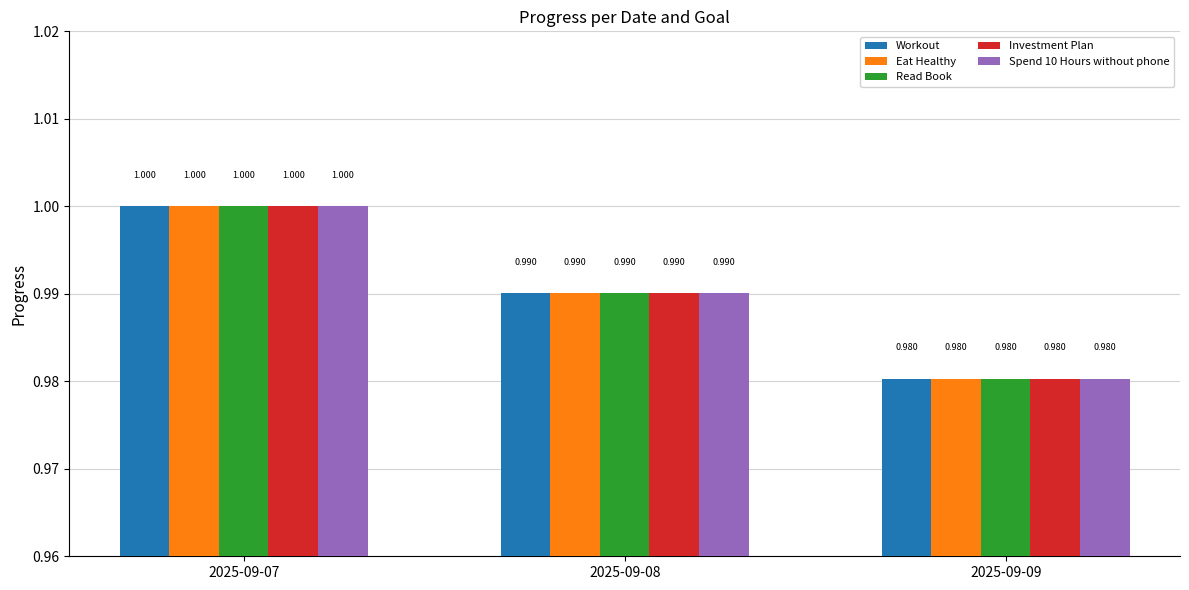

Which category has the highest value in the Spend 10 Hours without phone series?

2025-09-07